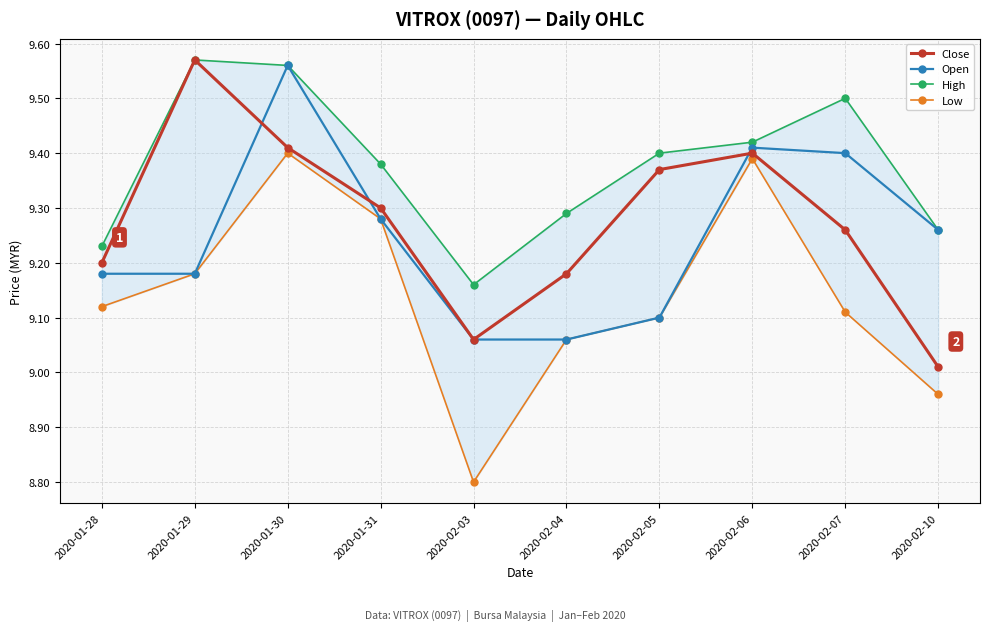

True or false: Open and High intersect in this chart.

False